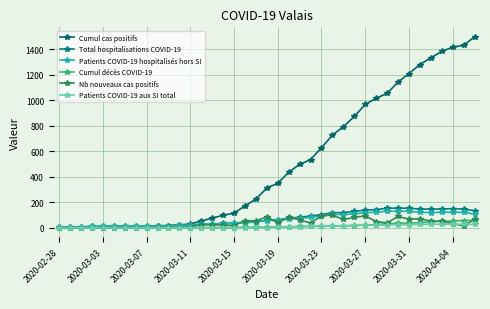

What is the difference between the second highest and minimum values in the Cumul décès COVID-19 series?

57